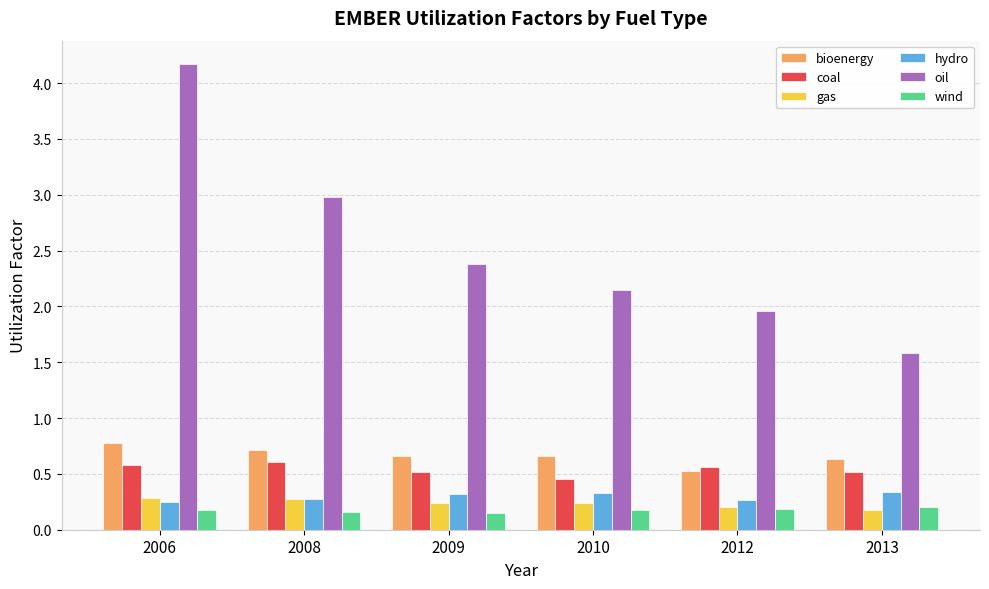

What are all the series names shown in the legend?

bioenergy, coal, gas, hydro, oil, wind